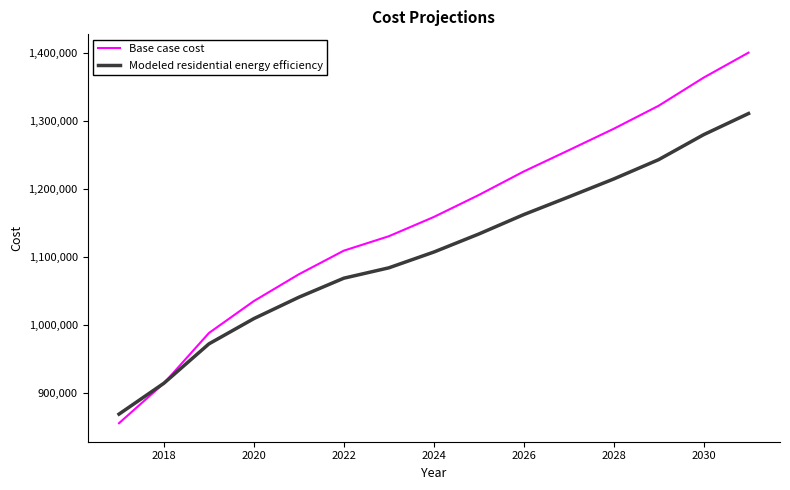

Which series has the largest total across all categories?

Base case cost